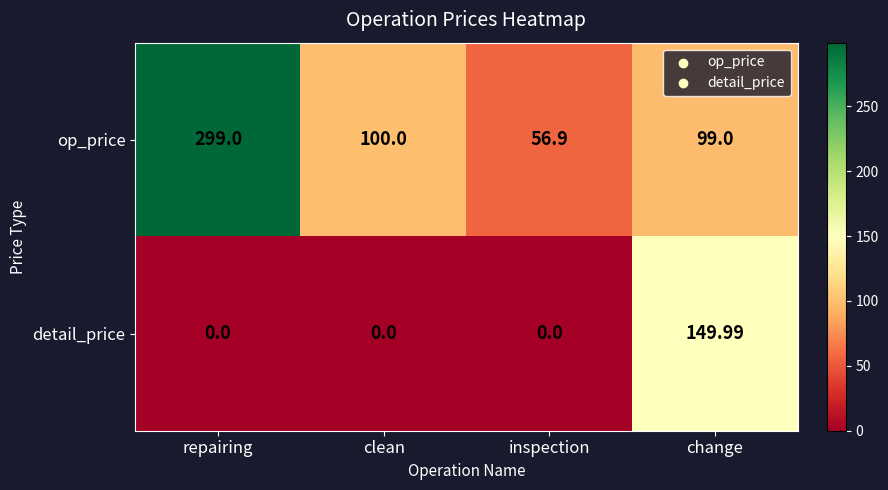

At which label does detail_price reach its peak?

change